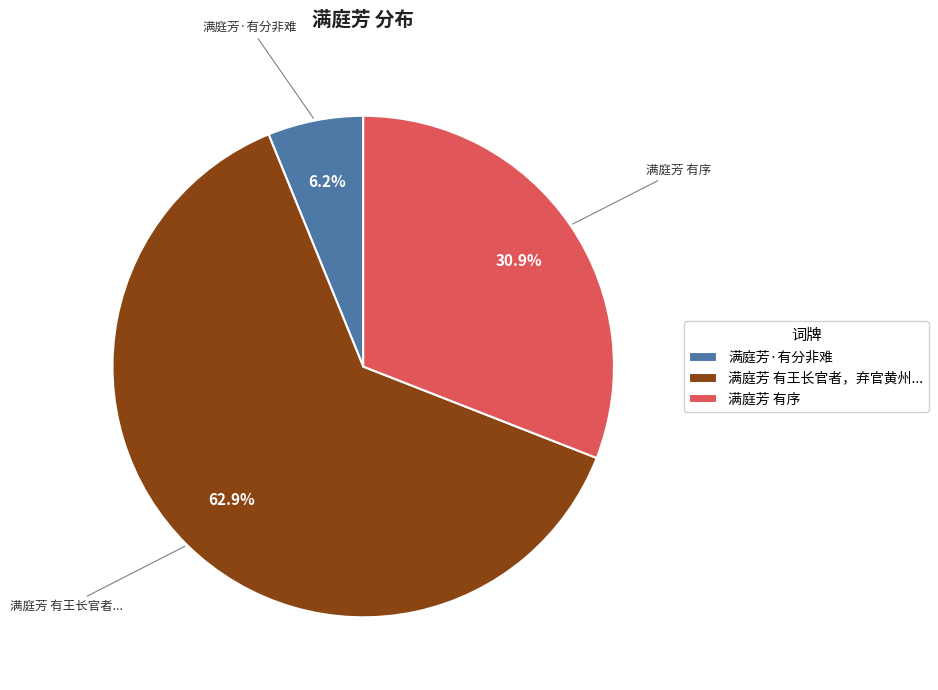

How many segments does this pie chart have?

3